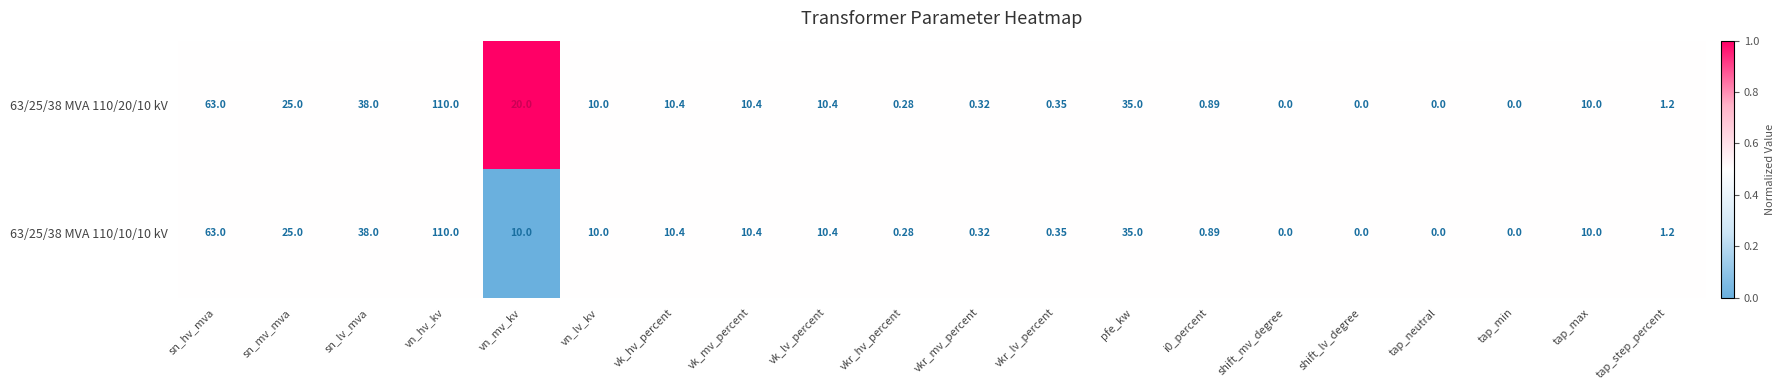

Where is 63/25/38 MVA 110/10/10 kV nearest to the value 55?

sn_hv_mva